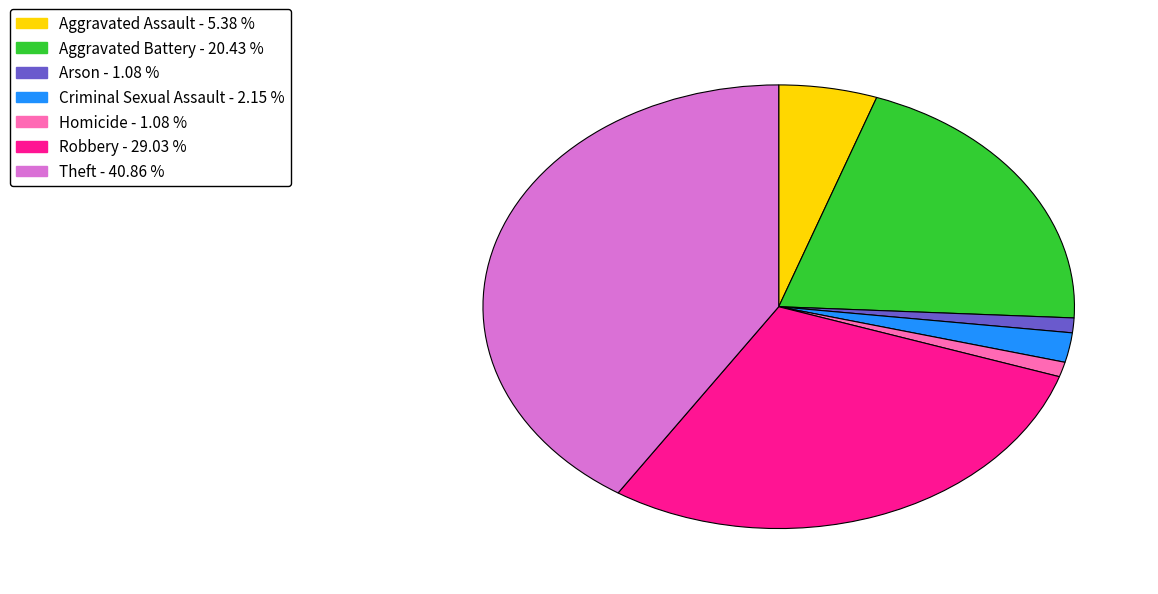

Which category has the biggest portion of the pie?

Theft